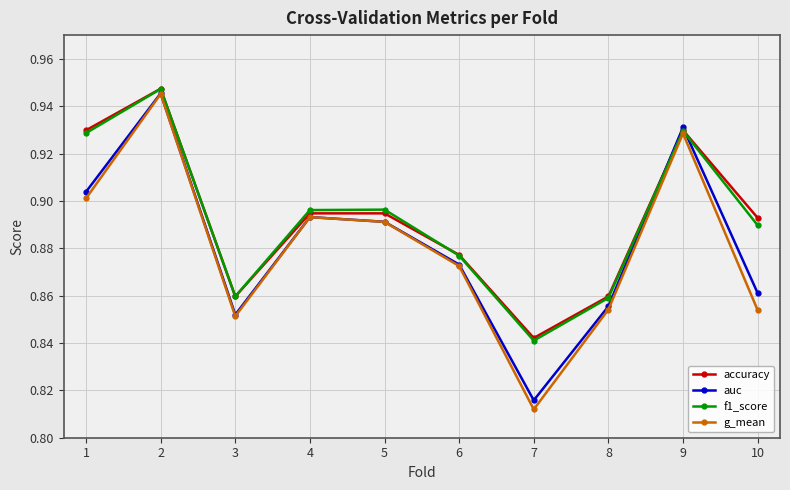

Count the number of data series in this chart.

4